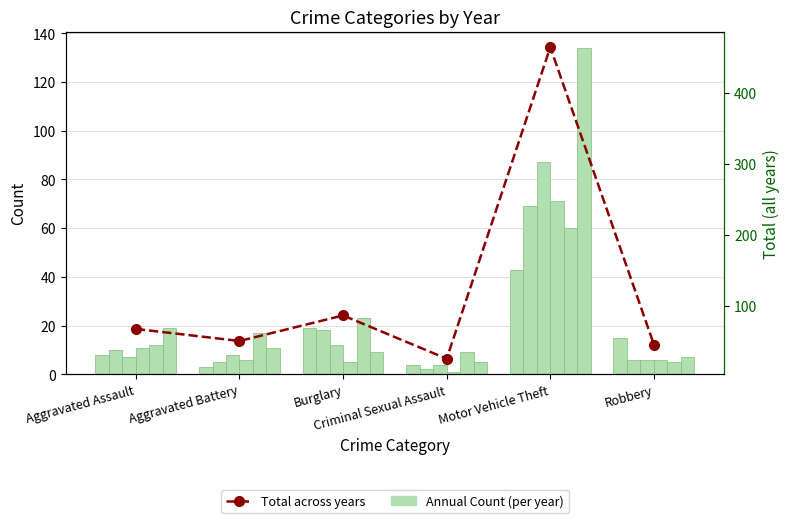

Reading left to right, transcribe all the data shown in this chart.

67	50	86	25	464	45